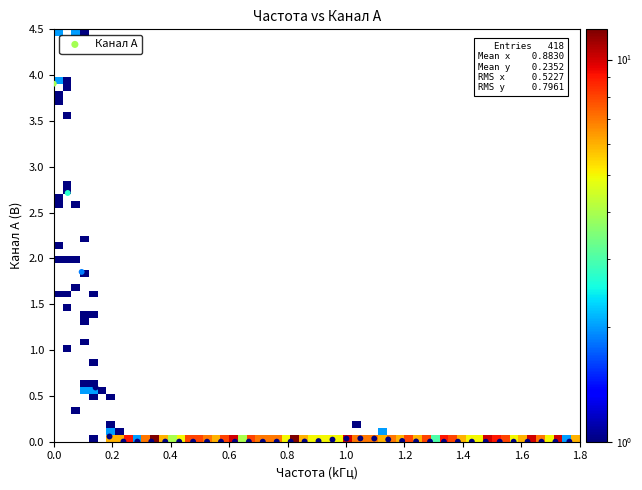

What is the range of Y values (max minus min)?

3.9